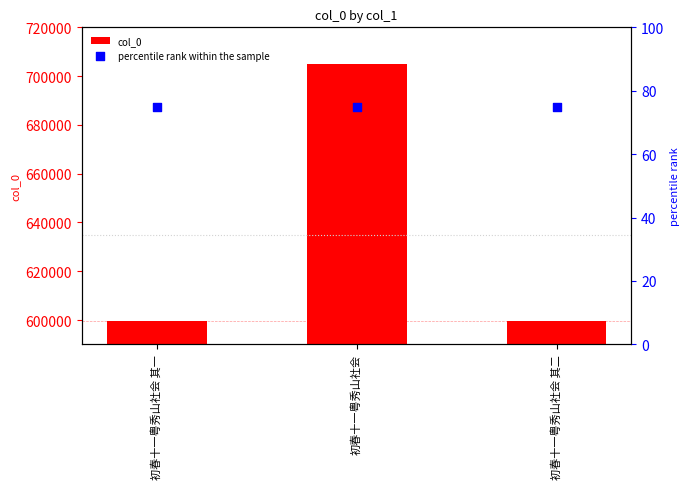

At how many categories does at least one series exceed 415633?

3